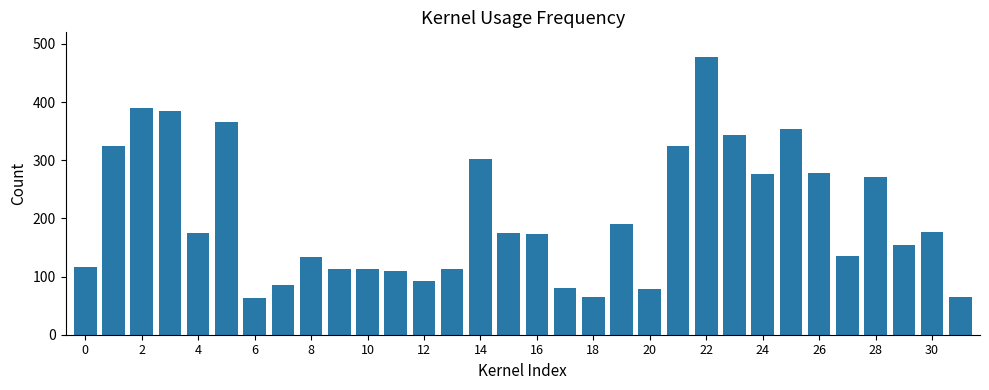

What is the smallest value displayed?

63